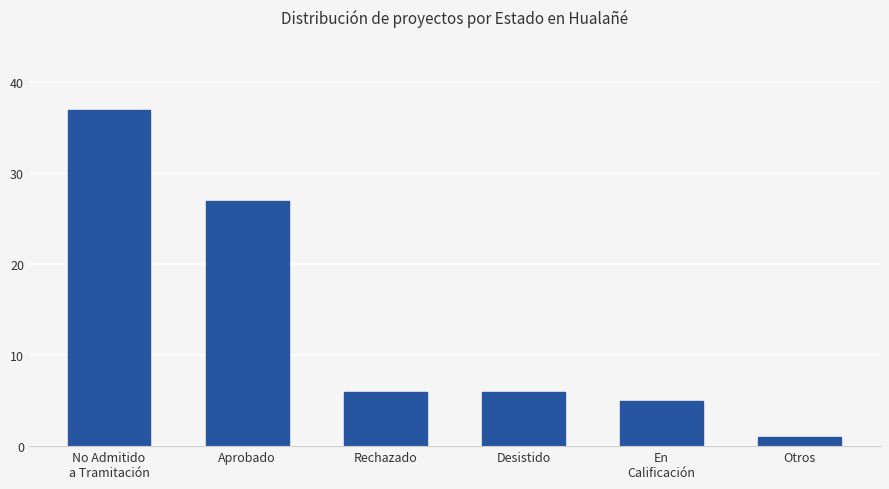

What is the value of the 3rd bar from the left?

6